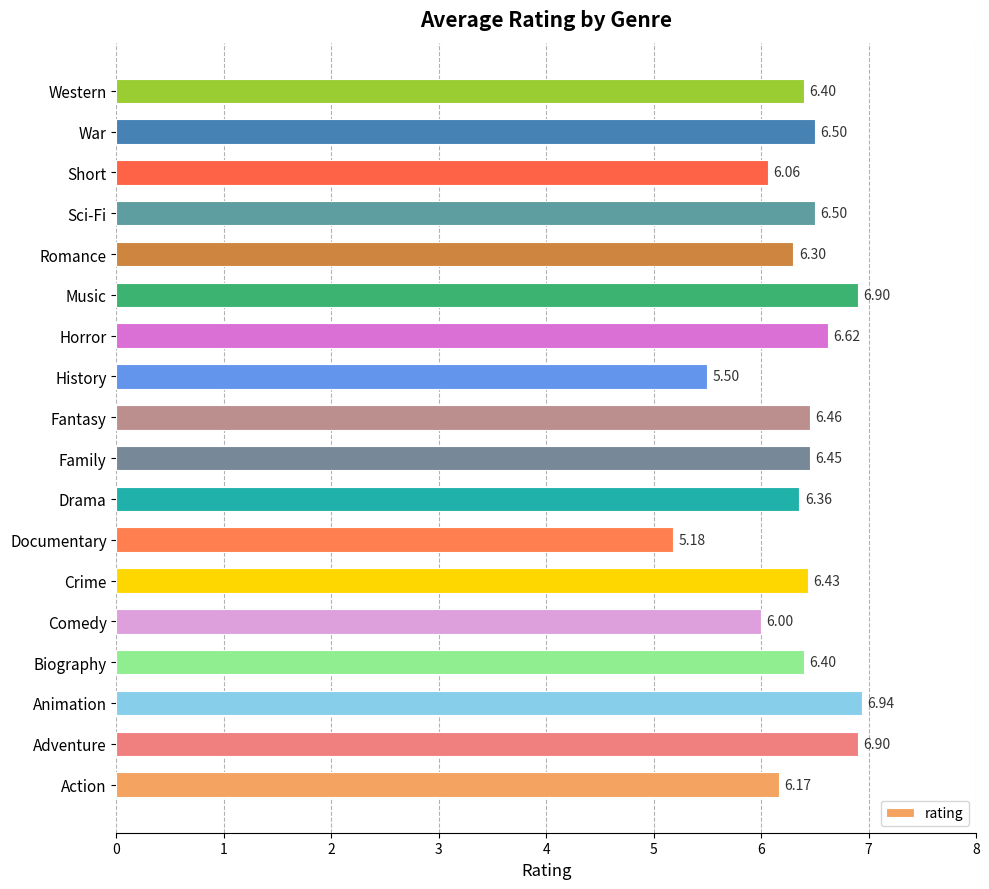

What is the greatest value displayed?

6.9